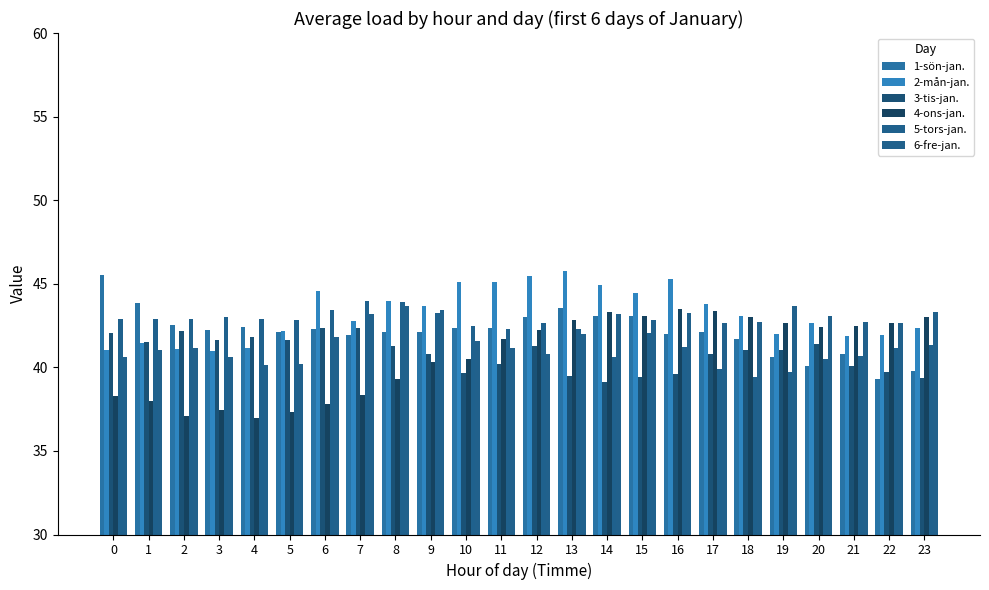

How many bars are there in each group?

6